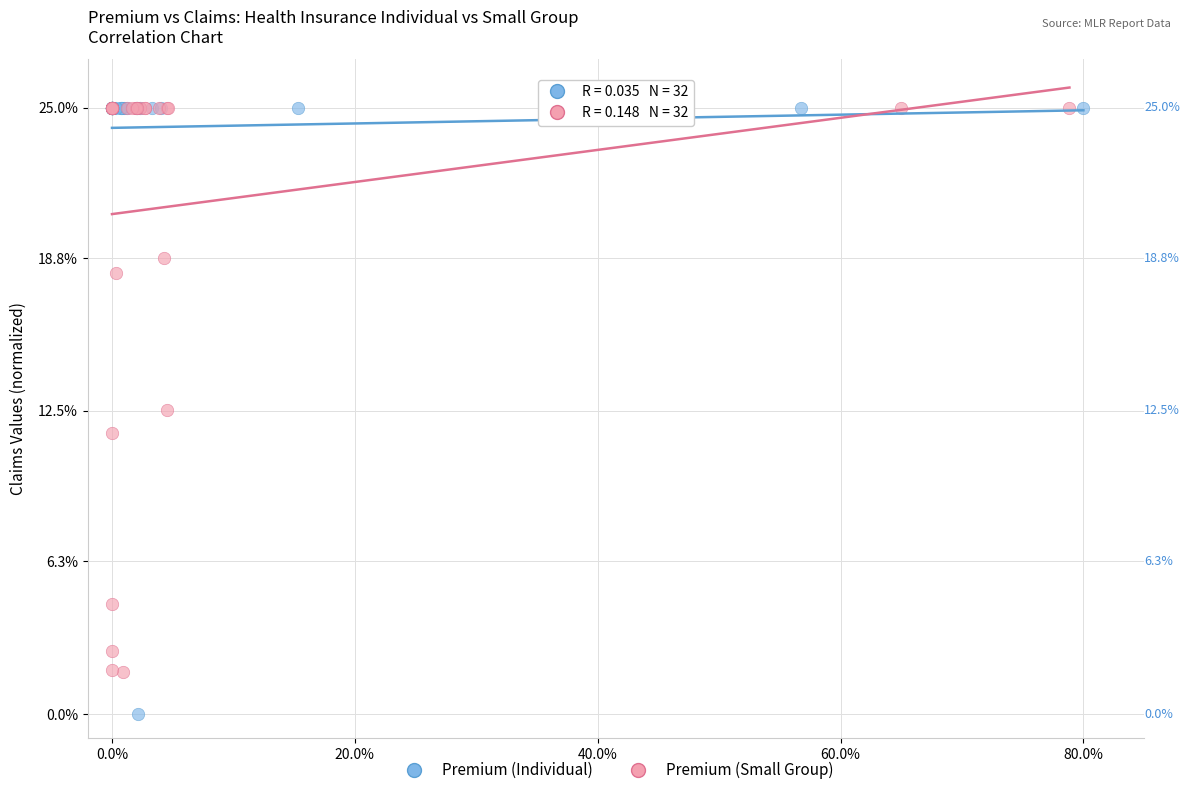

Which series reaches the minimum Y coordinate?

Premium (Individual)